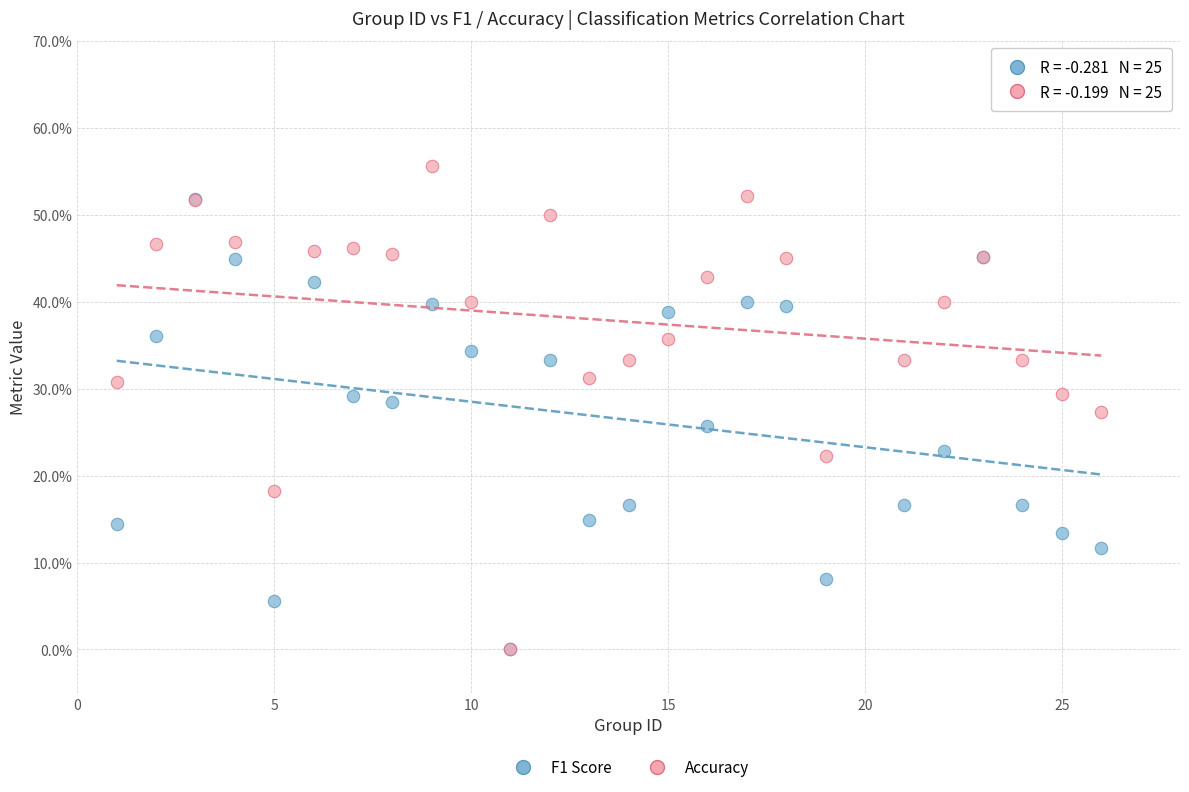

What are all the series names shown in the legend?

F1 Score, Accuracy